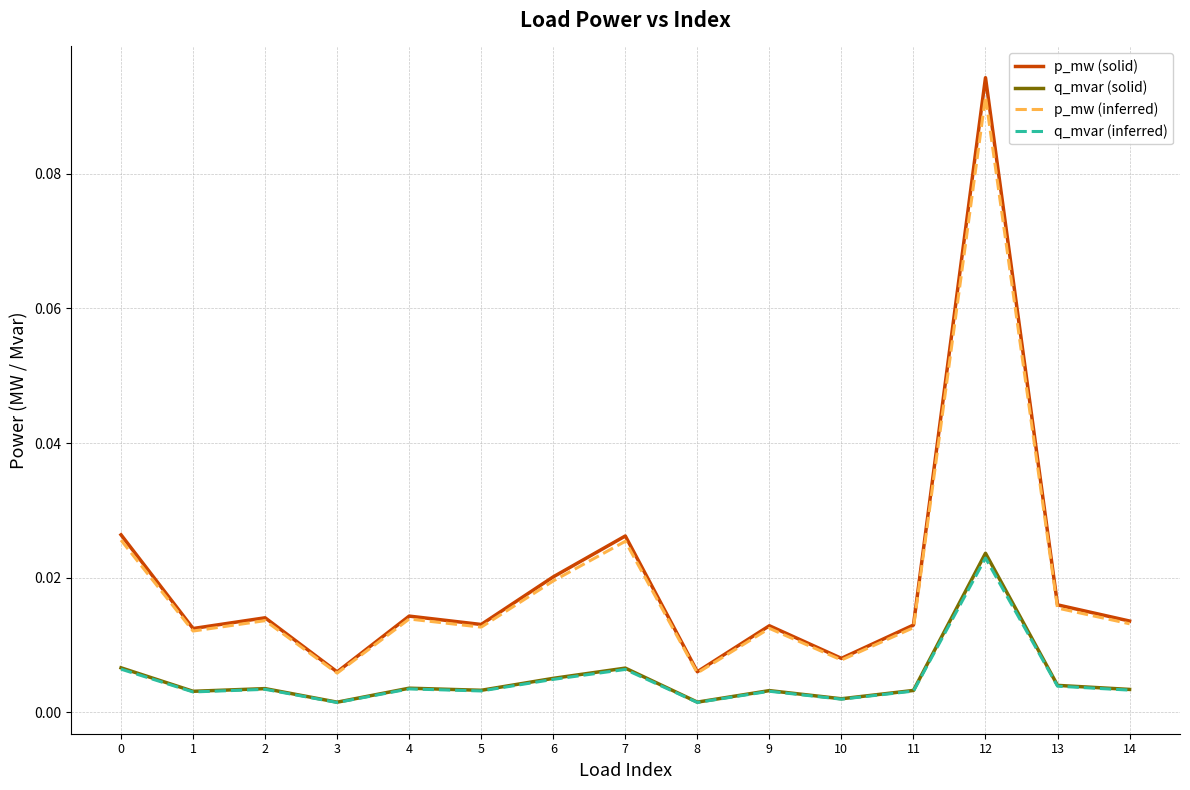

Does the chart display data point markers on the line(s)?

No